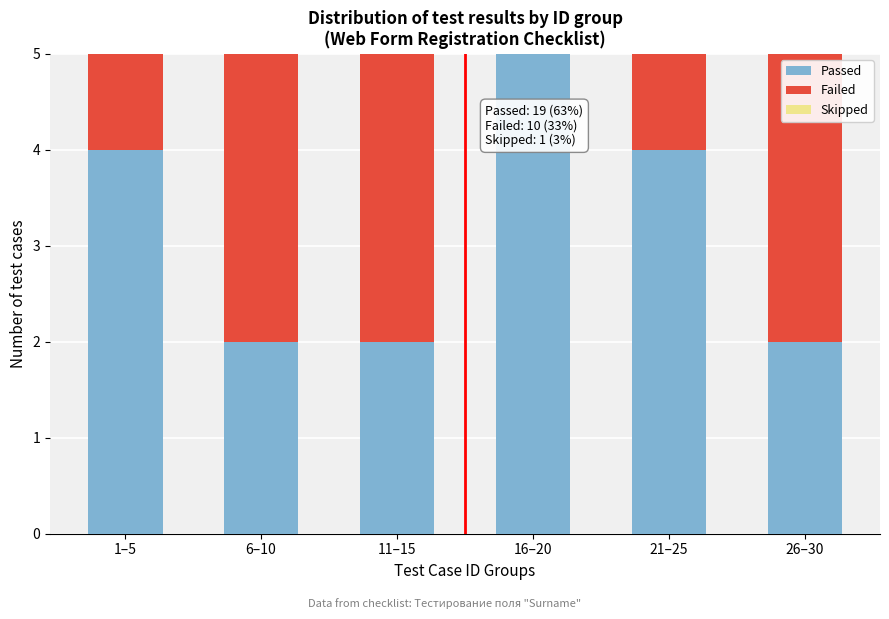

Reading left to right, transcribe the values for Passed.

1–5=4	6–10=2	11–15=2	16–20=5	21–25=4	26–30=2